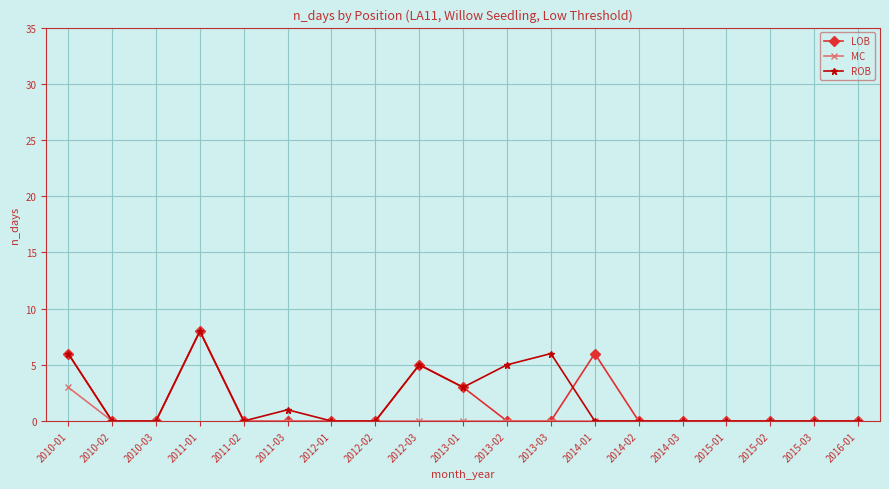

Is the value of LOB at 2014-02 greater than the value of ROB at 2011-03?

No